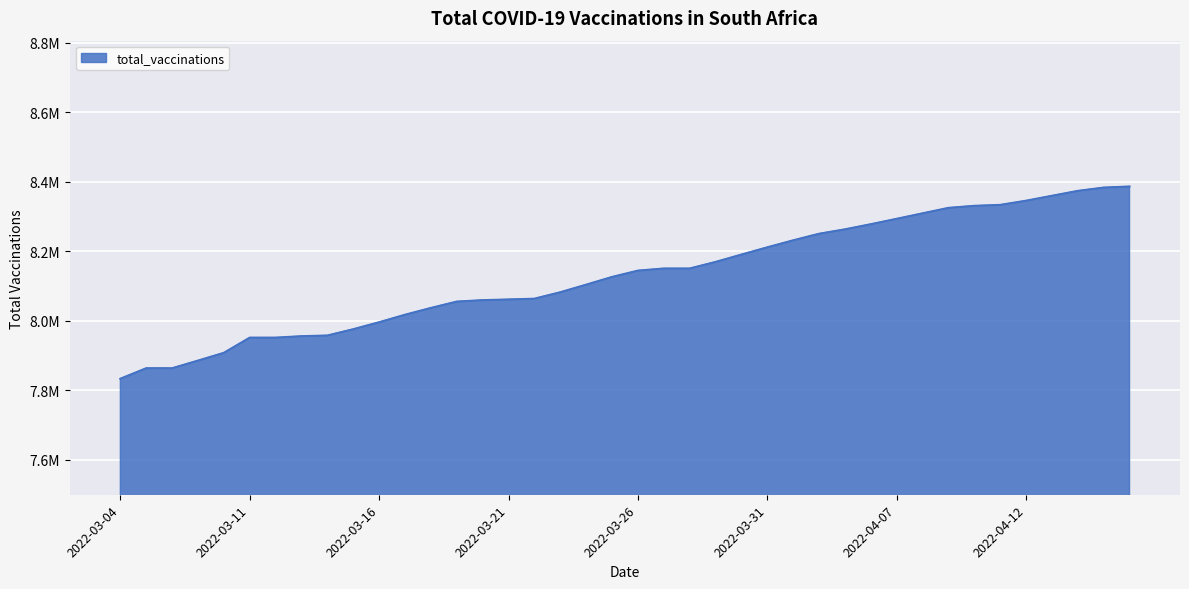

What is the label of the 33rd point from the left?

2022-04-09